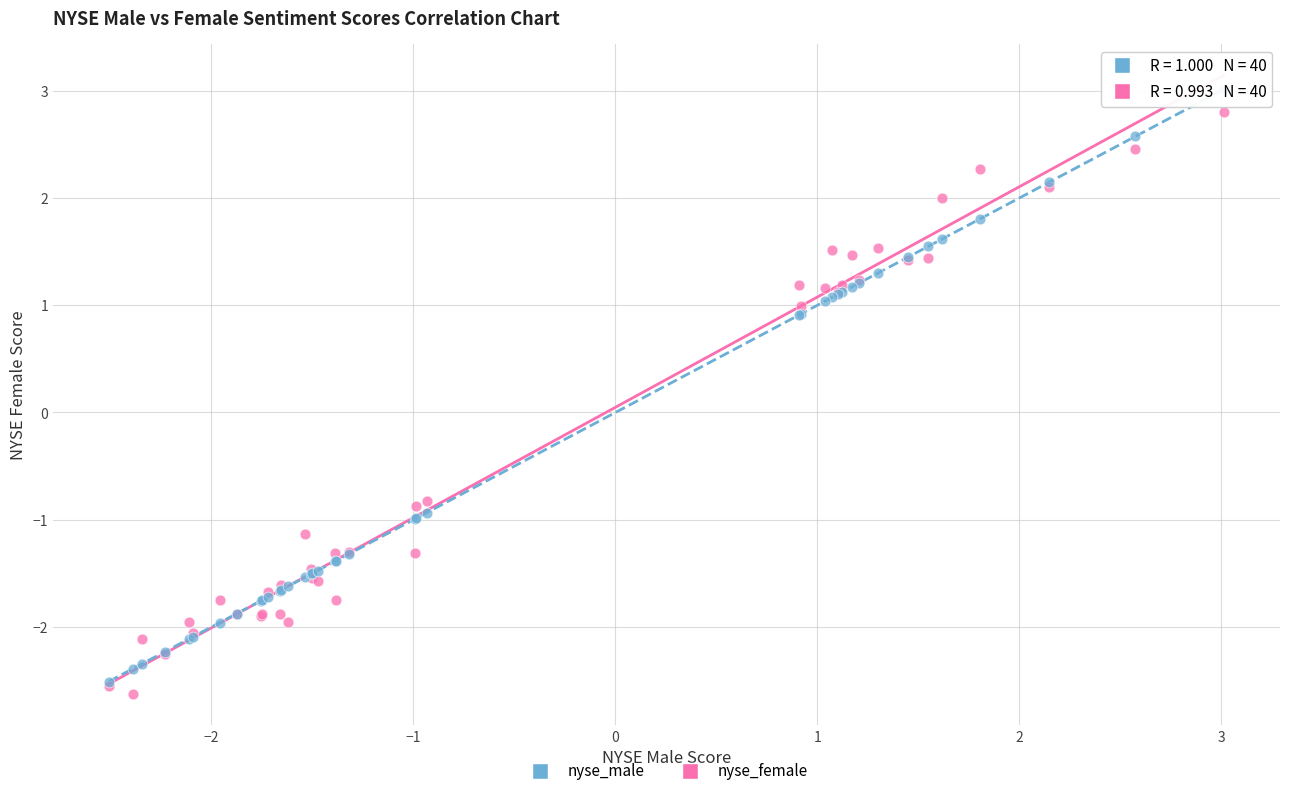

Which series contains the highest Y value?

nyse_male